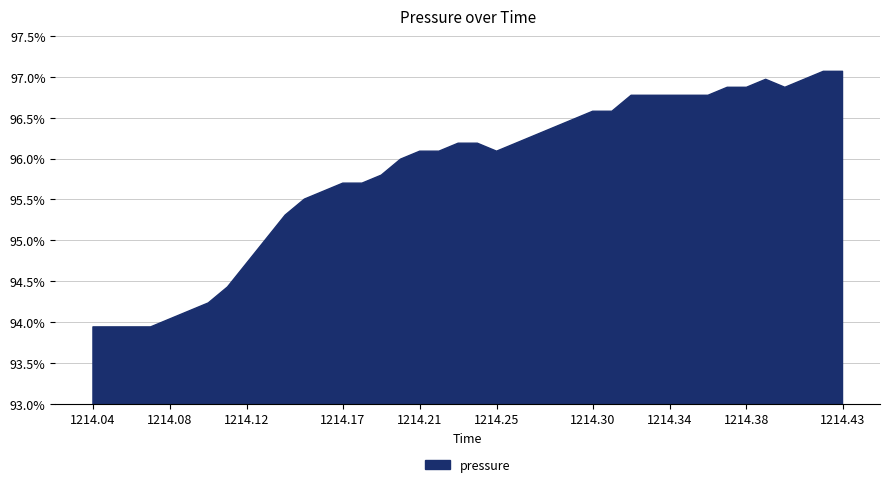

Rank the categories by value from lowest to highest.

1214.039, 1214.049, 1214.059, 1214.069, 1214.079, 1214.089, 1214.099, 1214.109, 1214.119, 1214.129, 1214.139, 1214.149, 1214.159, 1214.169, 1214.179, 1214.189, 1214.199, 1214.209, 1214.219, 1214.249, 1214.229, 1214.239, 1214.259, 1214.269, 1214.279, 1214.289, 1214.299, 1214.309, 1214.319, 1214.329, 1214.339, 1214.349, 1214.359, 1214.369, 1214.379, 1214.399, 1214.389, 1214.409, 1214.419, 1214.429